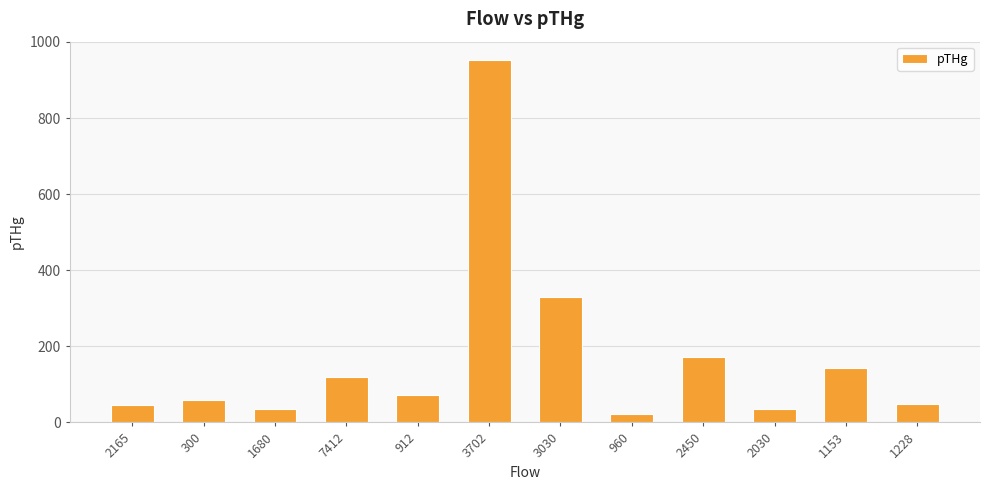

Does the chart contain stacked bars?

No